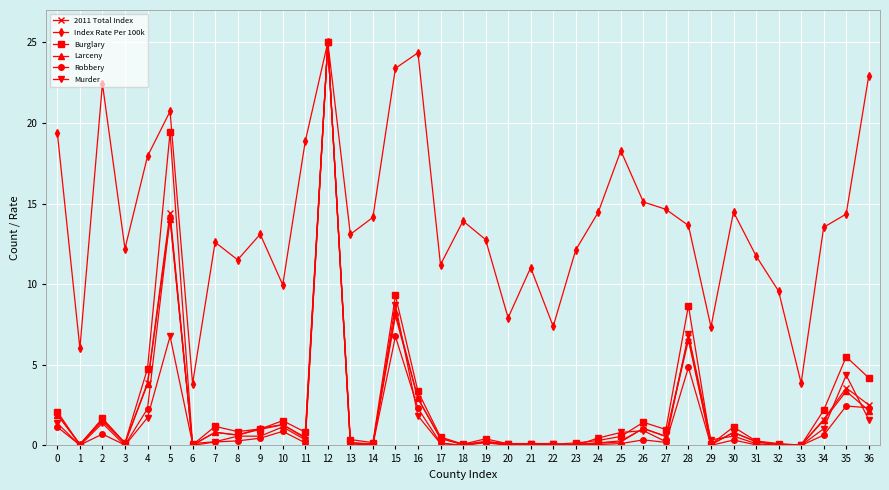

Which series has the largest total across all categories?

Index Rate Per 100k